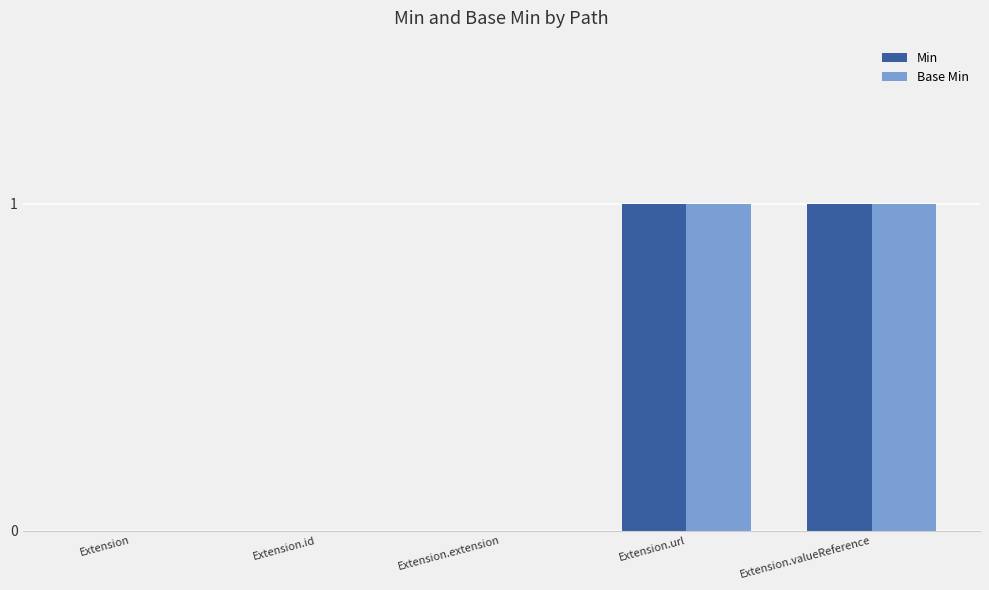

How many Min values are between 0 and 1?

5